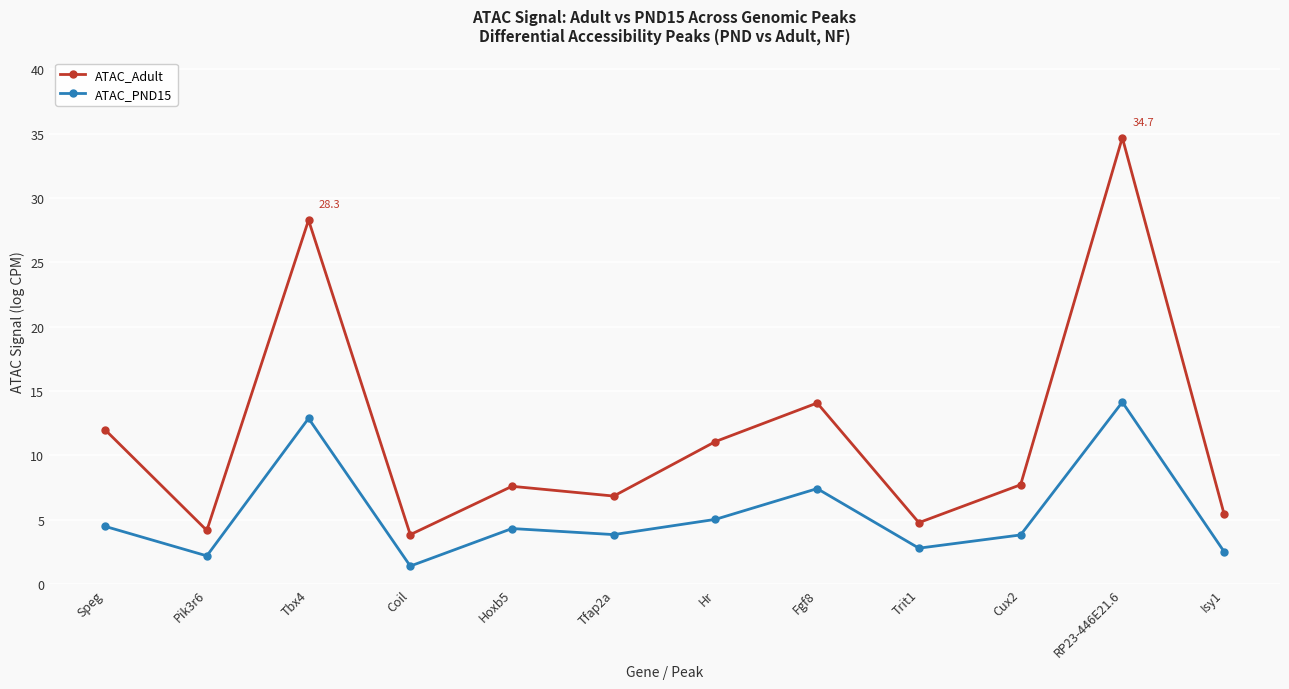

What is the total value across all series at Cux2?

11.5